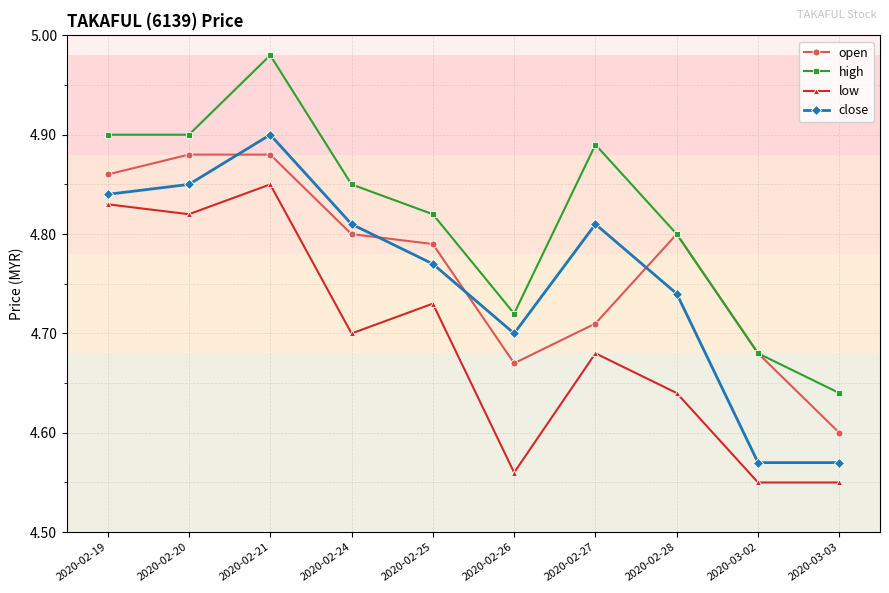

Which series has the largest range (max minus min)?

high